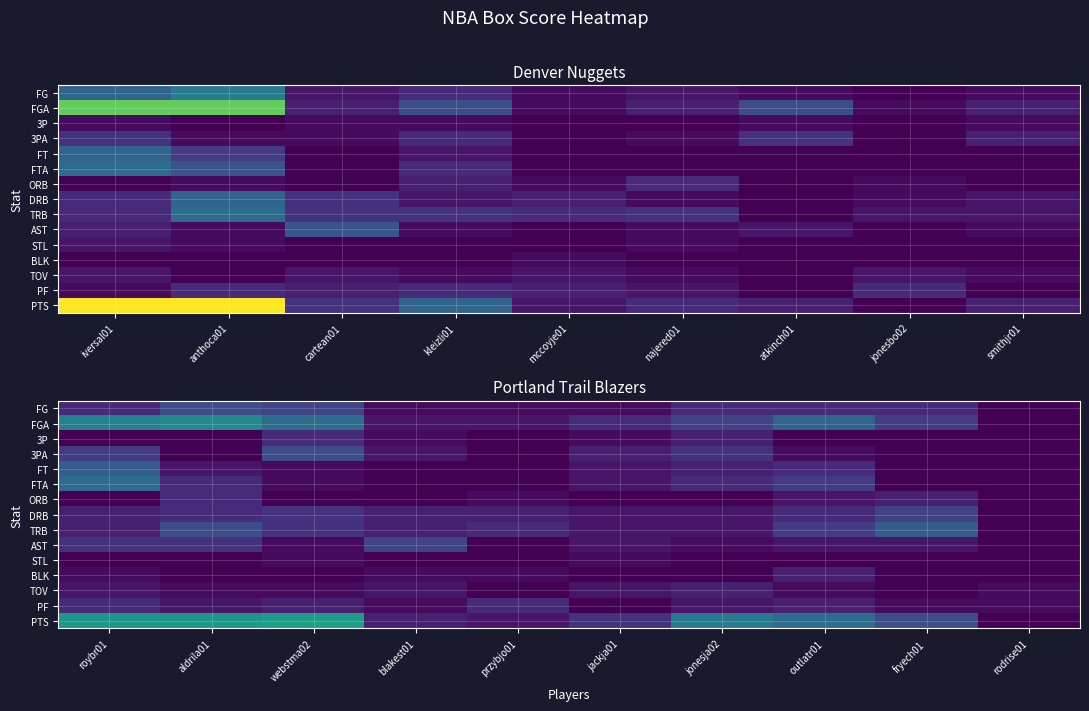

What is the total value across all series at outlatr01?

59